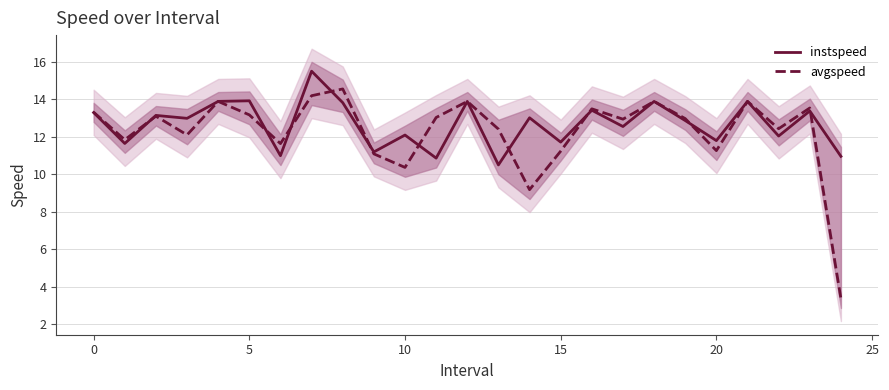

What is the lowest value of the avgspeed series?

3.4